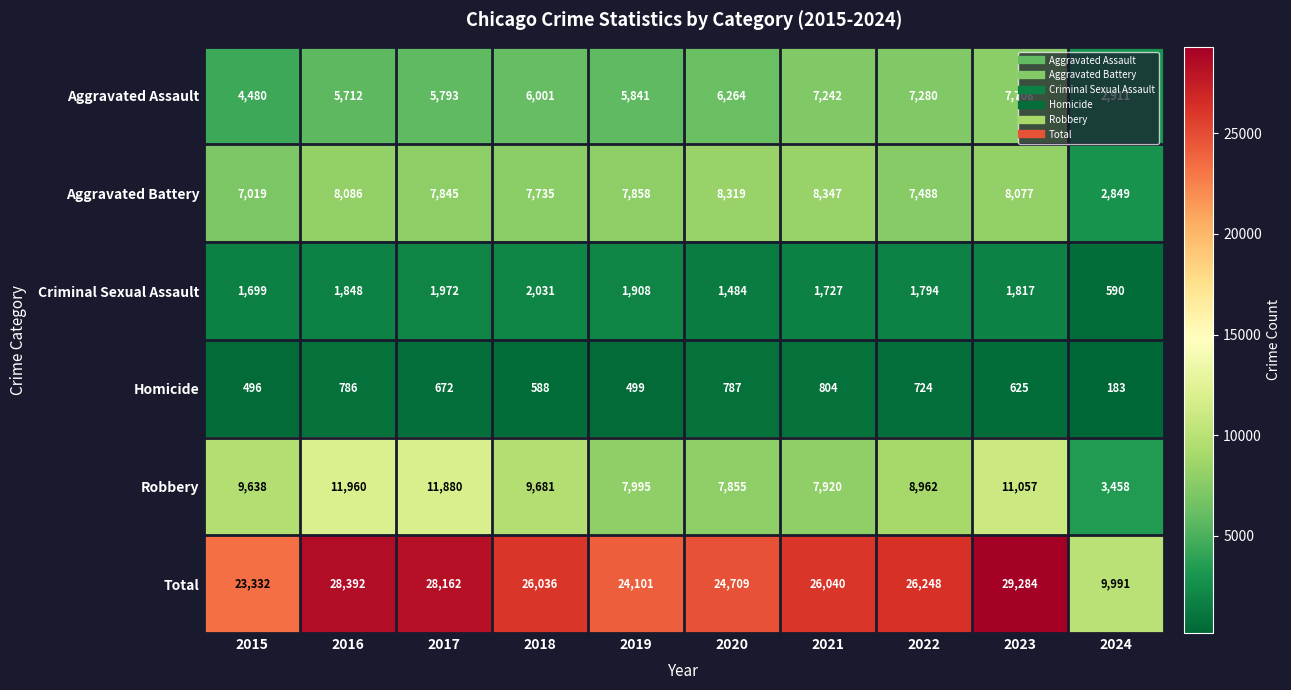

Rank the series at 2024 from lowest to highest value.

Homicide, Criminal Sexual Assault, Aggravated Battery, Aggravated Assault, Robbery, Total